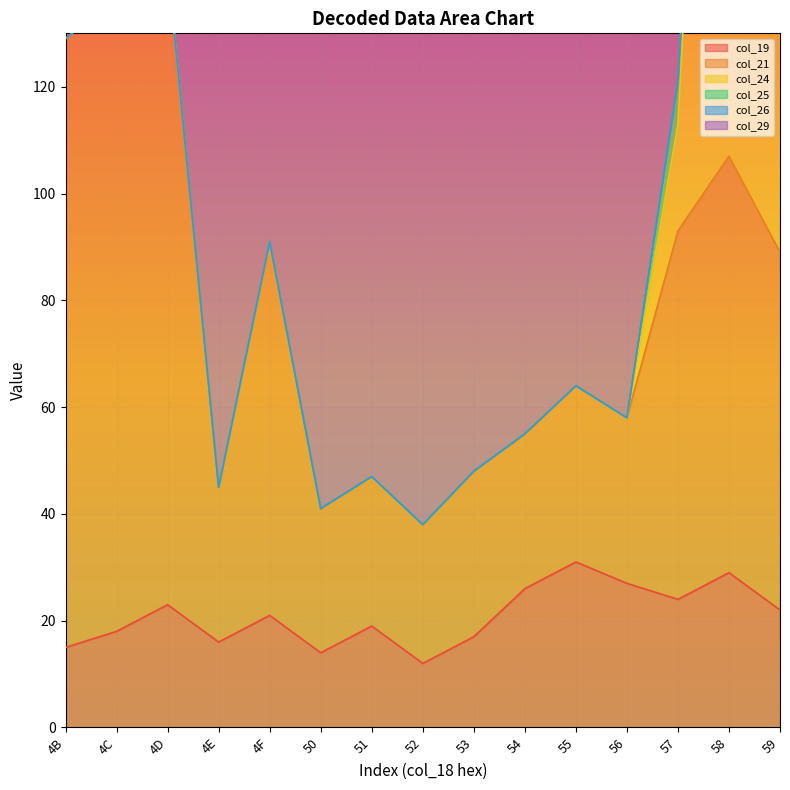

Reading left to right, transcribe all the data shown in this chart.

col_19: 4B=15	4C=18	4D=23	4E=16	4F=21	50=14	51=19	52=12	53=17	54=26	55=31	56=27	57=24	58=29	59=22
col_21: 4B=114	4C=119	4D=120	4E=29	4F=70	50=27	51=28	52=26	53=31	54=29	55=33	56=31	57=69	58=78	59=67
col_24: 4B=0	4C=0	4D=0	4E=0	4F=0	50=0	51=0	52=0	53=0	54=0	55=0	56=0	57=20	58=183	59=244
col_25: 4B=0	4C=0	4D=0	4E=0	4F=0	50=0	51=0	52=0	53=0	54=0	55=0	56=0	57=8	58=5	59=6
col_26: 4B=0	4C=0	4D=0	4E=0	4F=0	50=0	51=0	52=0	53=0	54=0	55=0	56=0	57=0	58=0	59=0
col_29: 4B=100	4C=100	4D=100	4E=100	4F=100	50=100	51=100	52=100	53=100	54=100	55=100	56=100	57=100	58=100	59=100